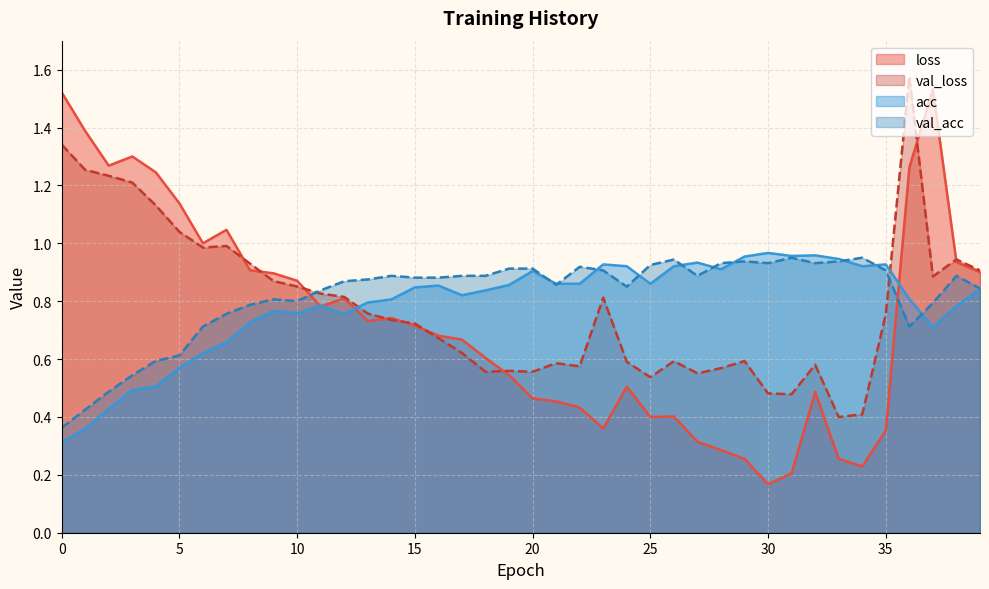

Which series has the widest spread of values?

loss